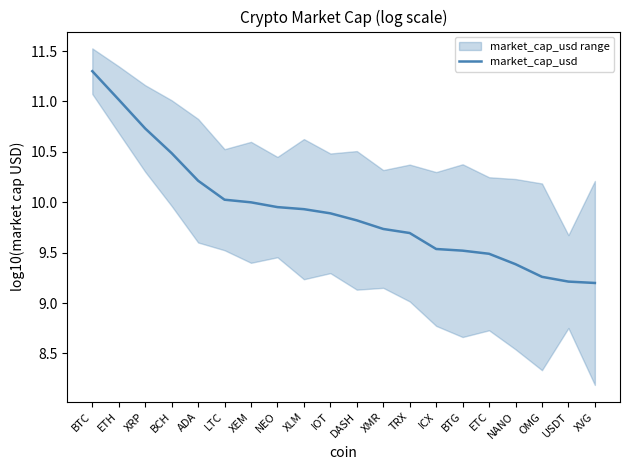

True or false: the data shows 6.0 at BCH.

False